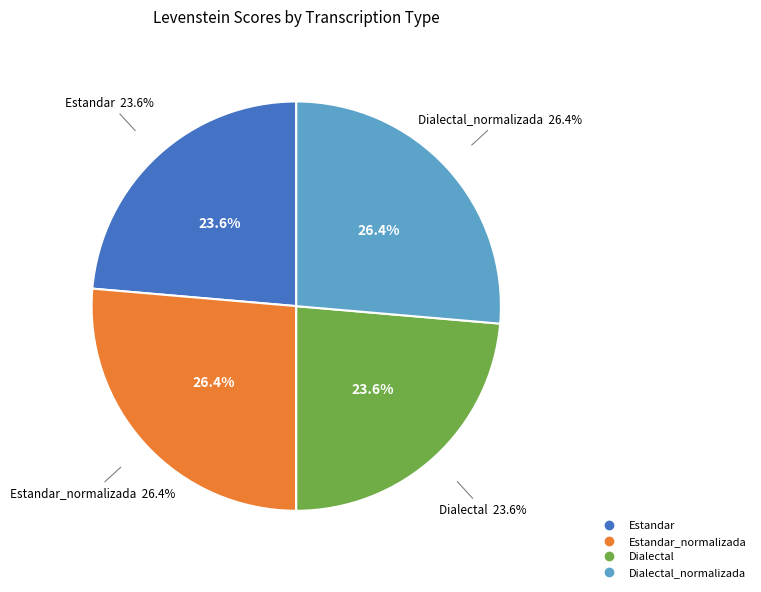

How many slices are in this pie chart?

4